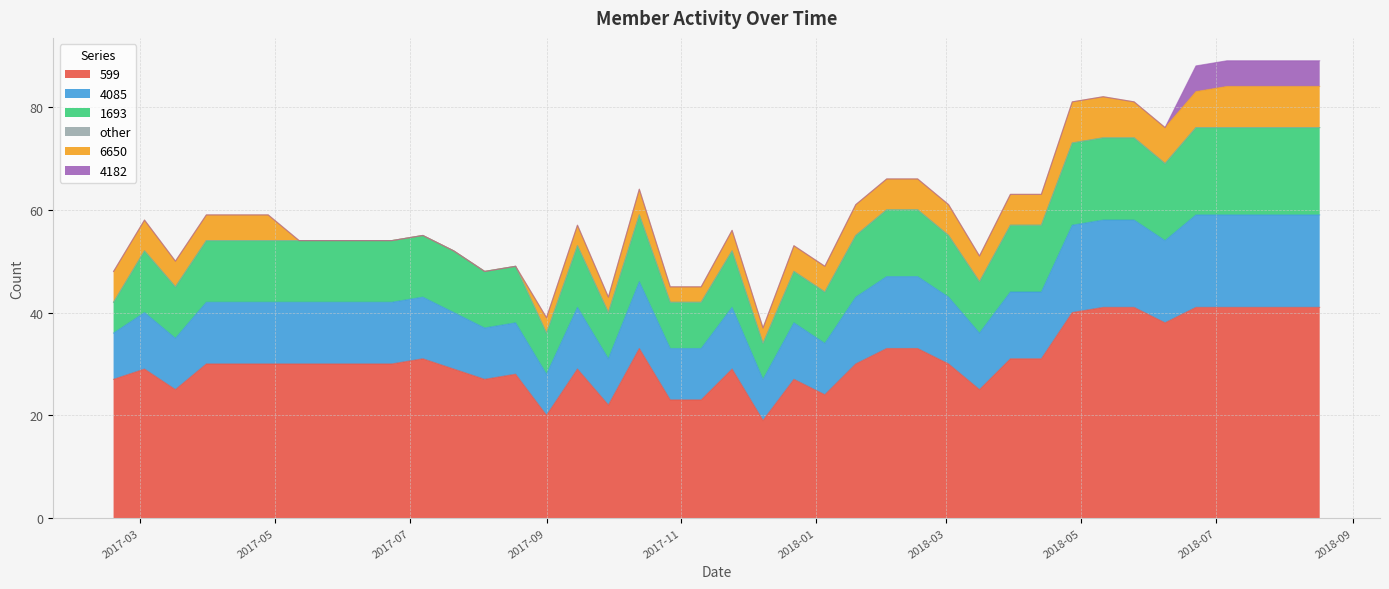

What is the minimum value for 599?

19